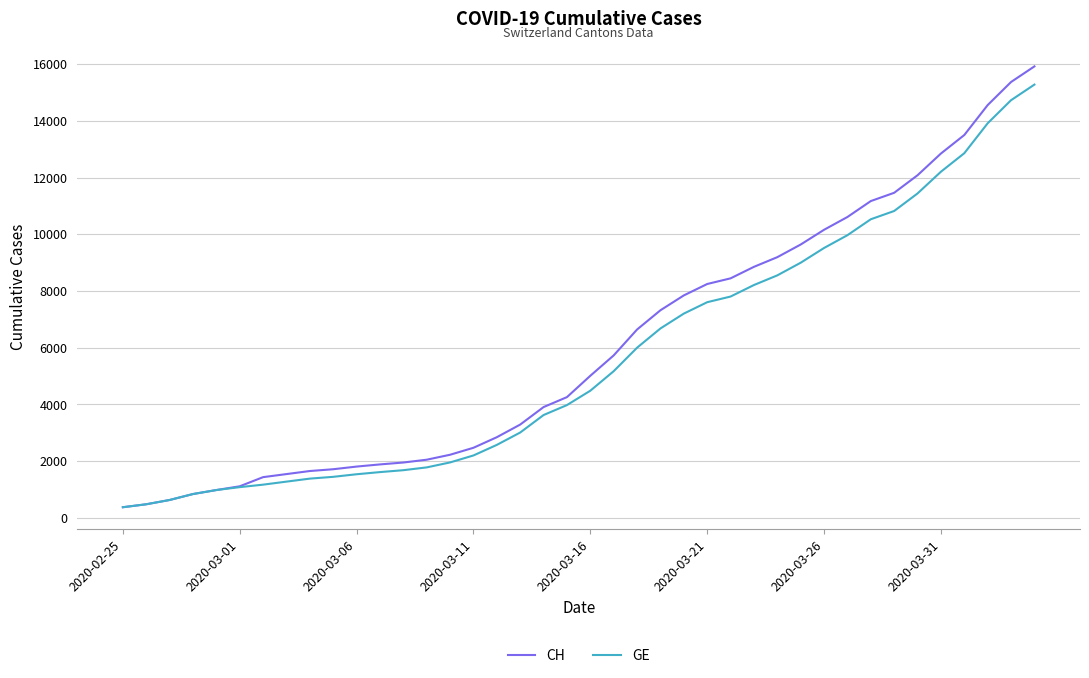

Which series has the largest range (max minus min)?

CH